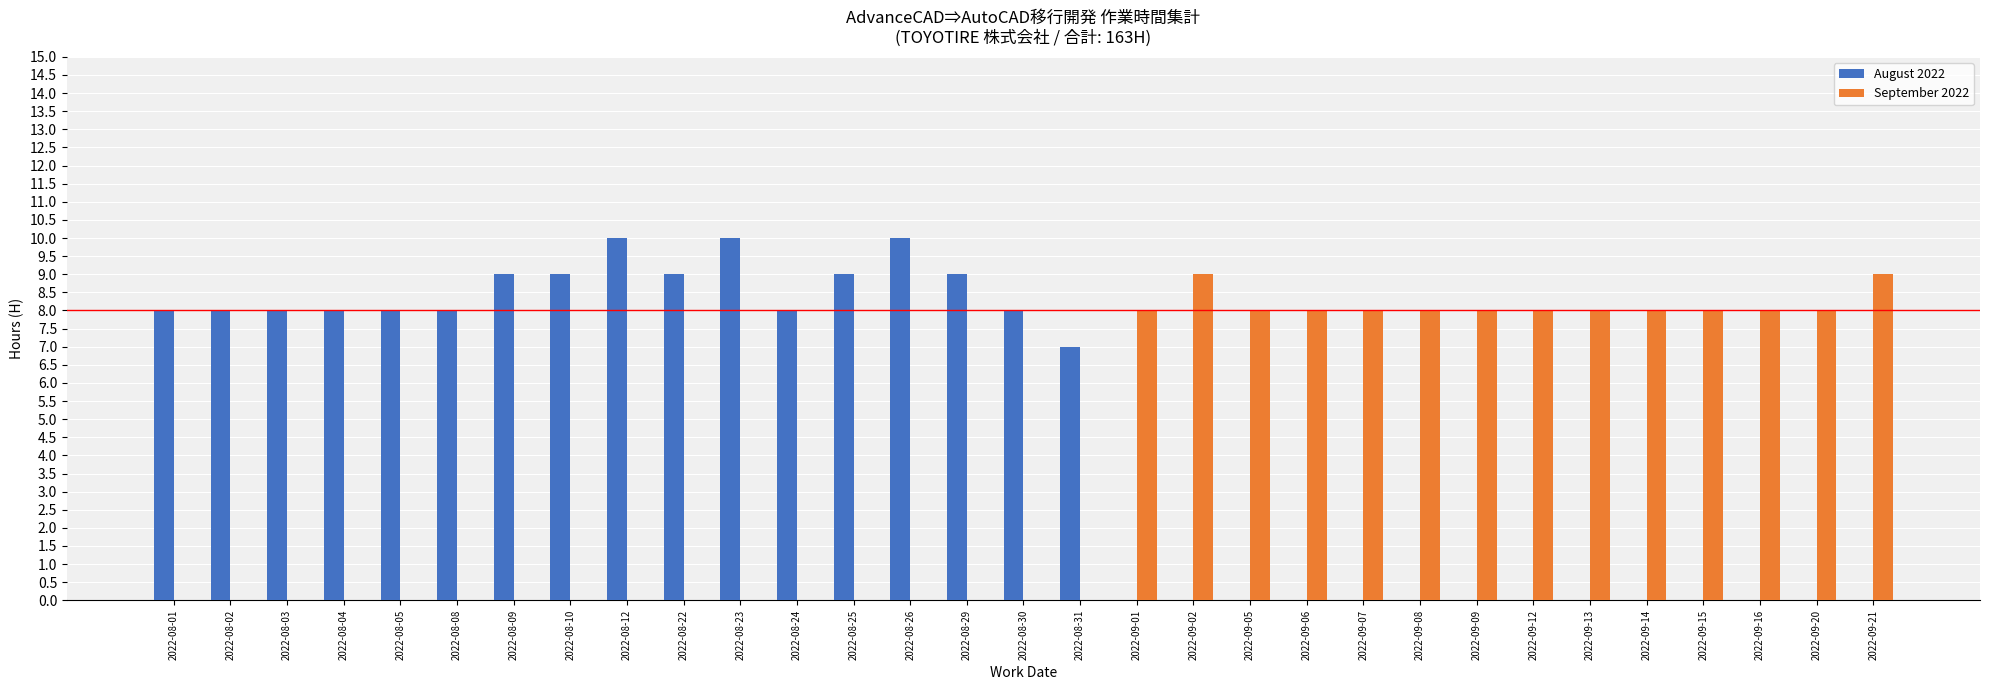

How many categories are shown in the chart?

31